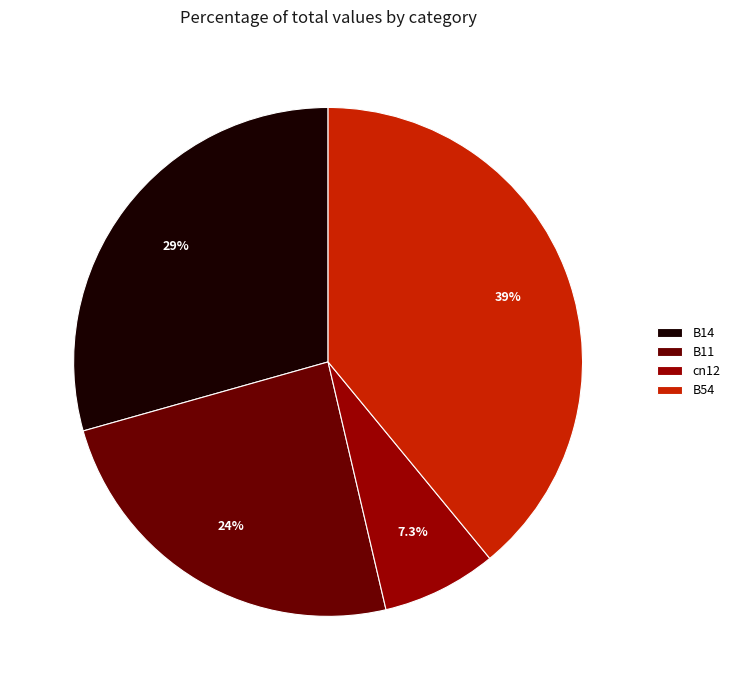

Is the sum of B54 and B14 greater than half?

Yes